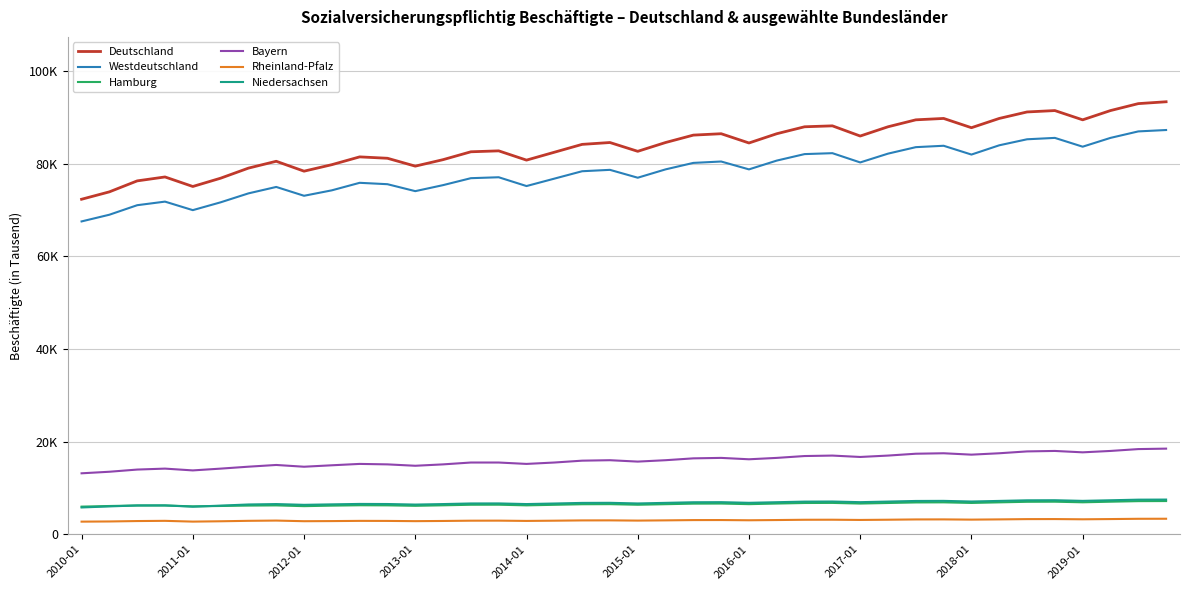

What is the average value of the Rheinland-Pfalz series?

3026